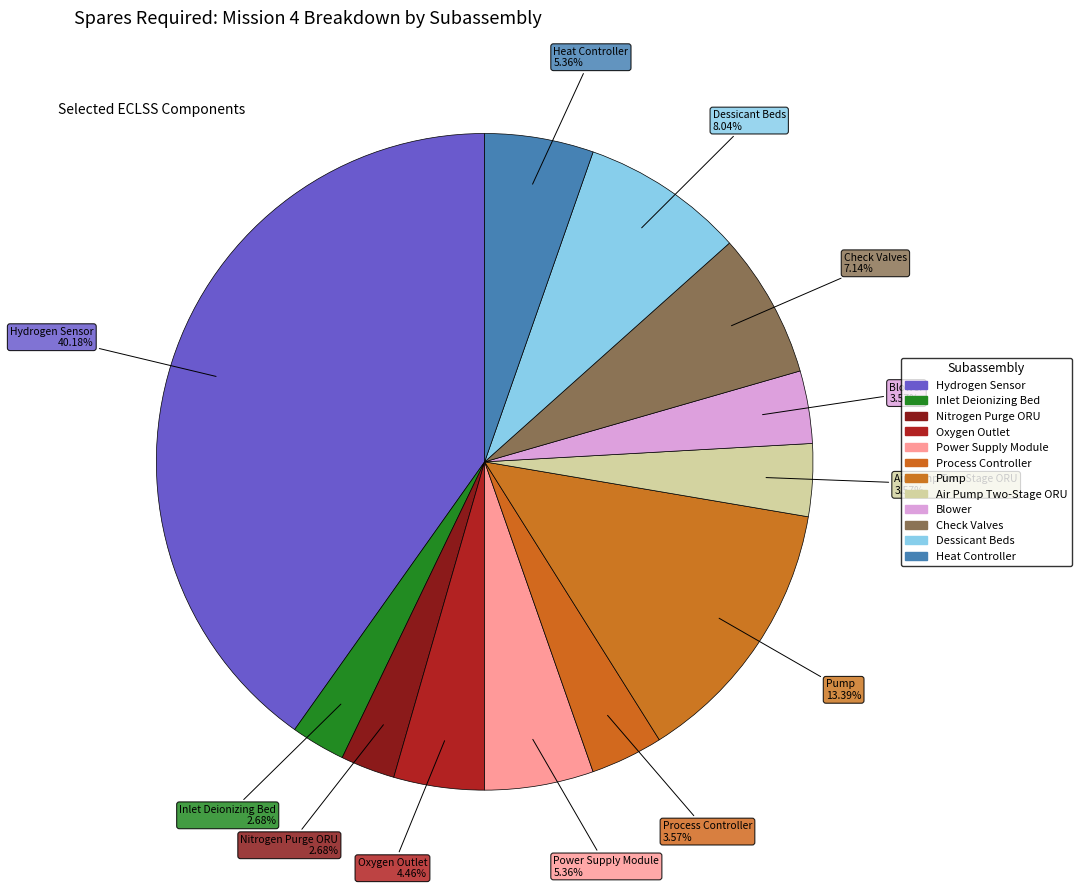

What percentage do Oxygen Outlet and Inlet Deionizing Bed together represent?

7.1%